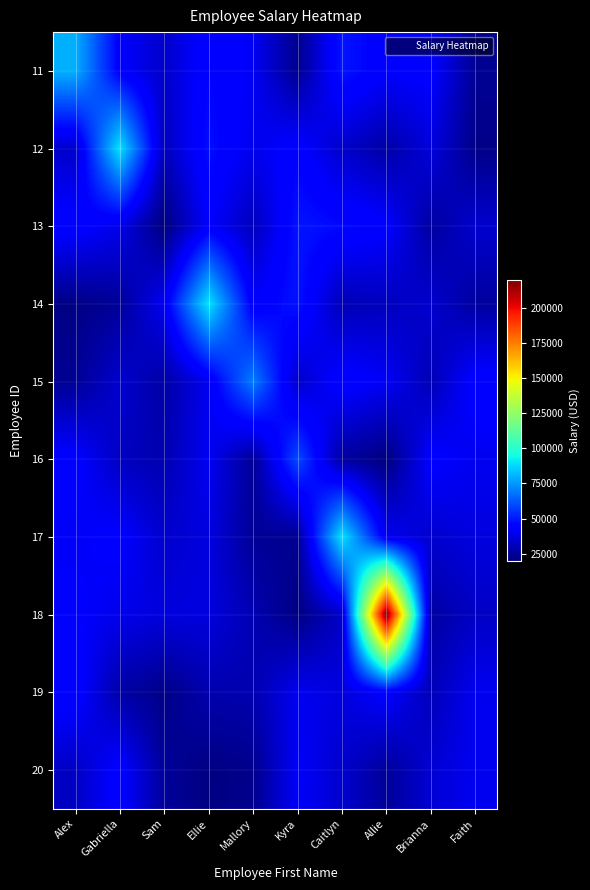

How many data points does each series have?

10